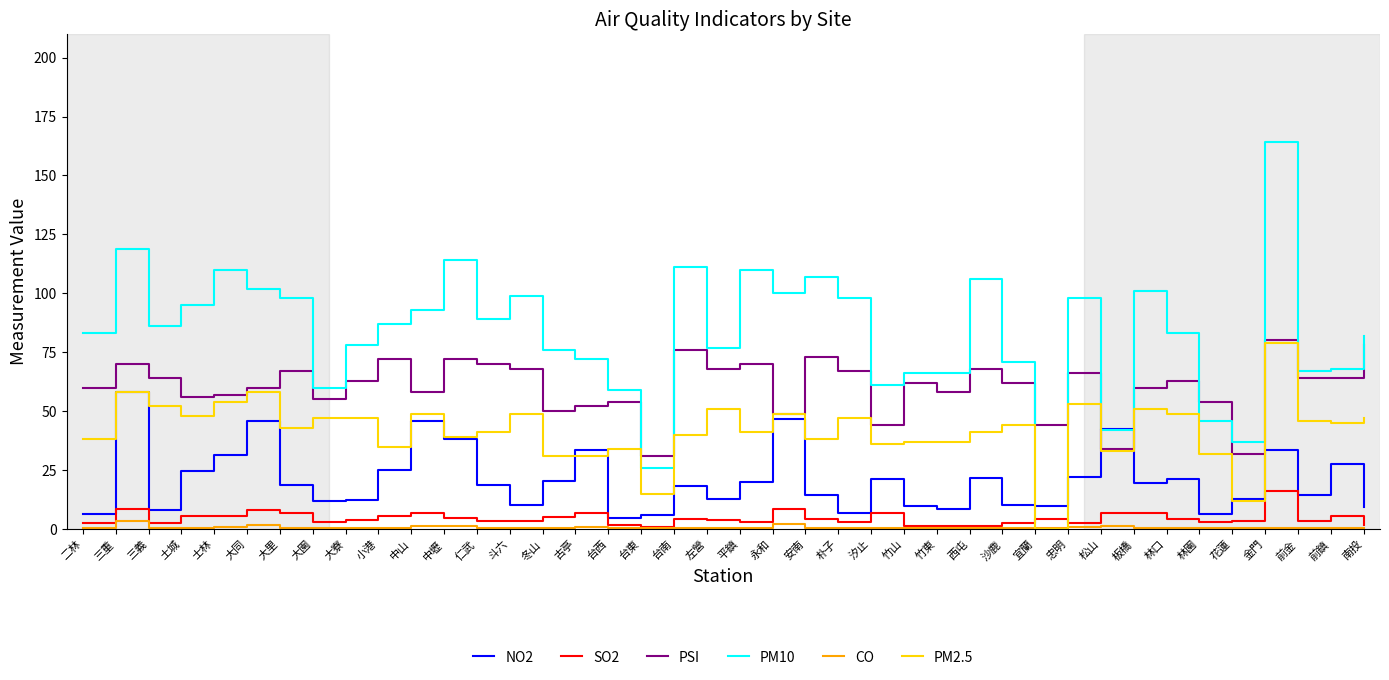

Is the value of SO2 at 仁武 greater than the value of NO2 at 士林?

No